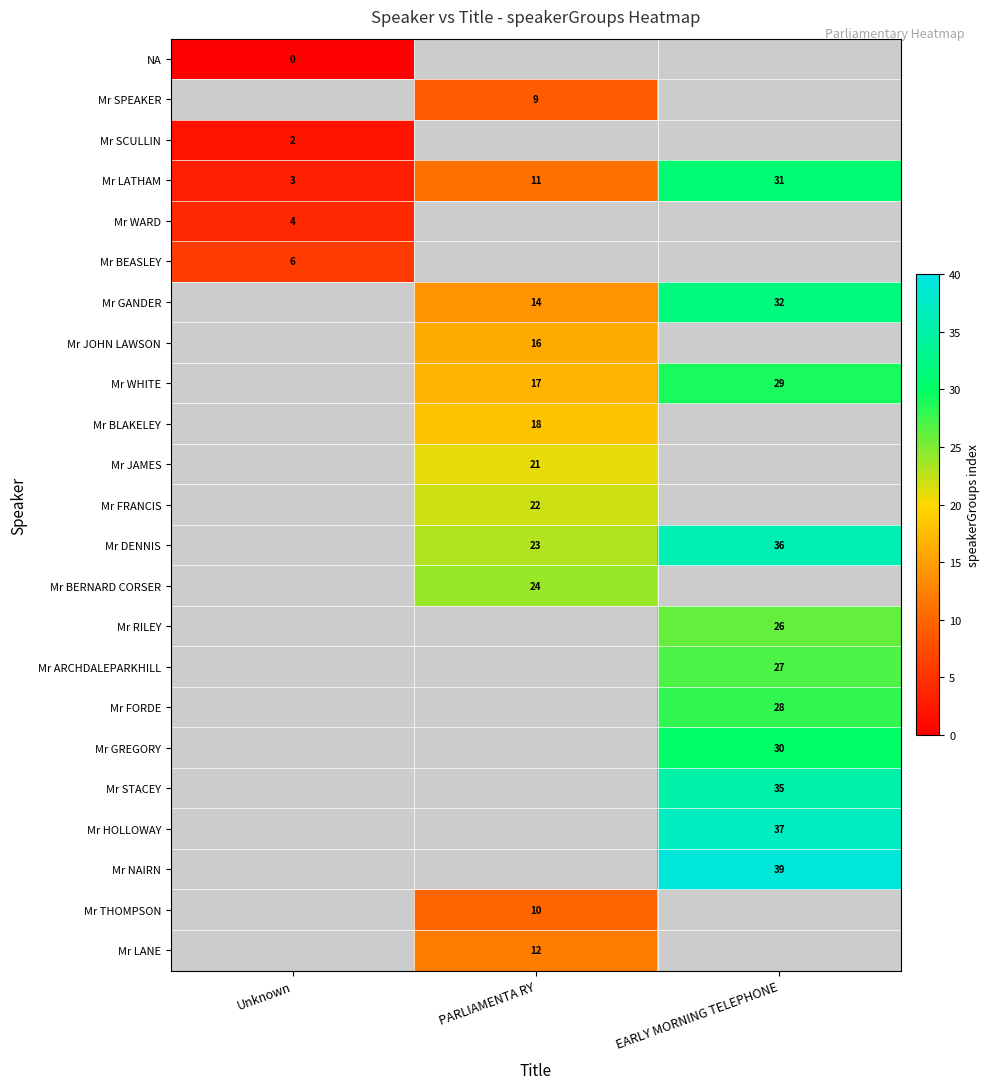

Which category has the highest value in the Mr LATHAM series?

EARLY MORNING TELEPHONE